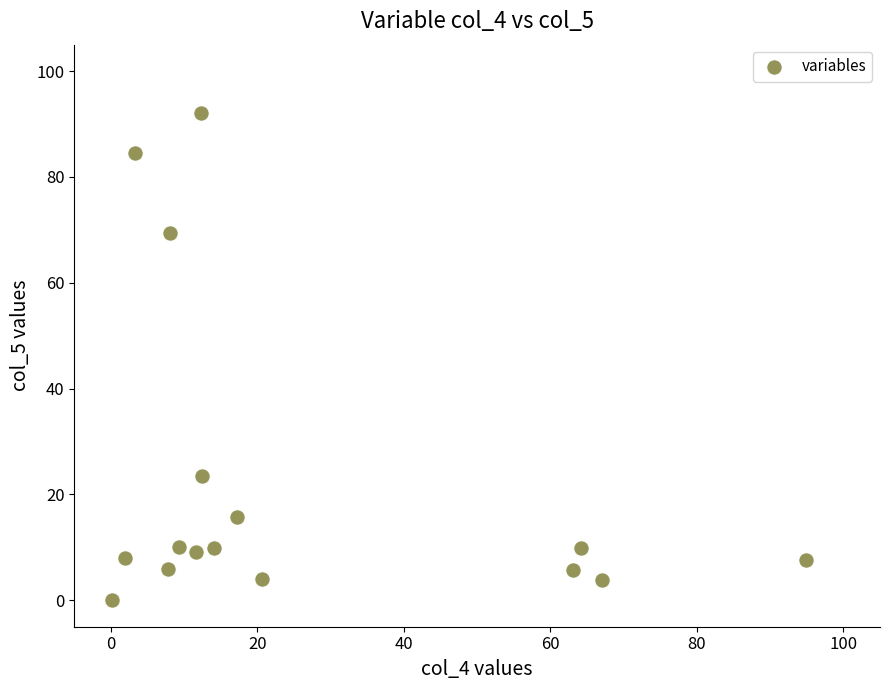

What is the range of X values (max minus min)?

94.7